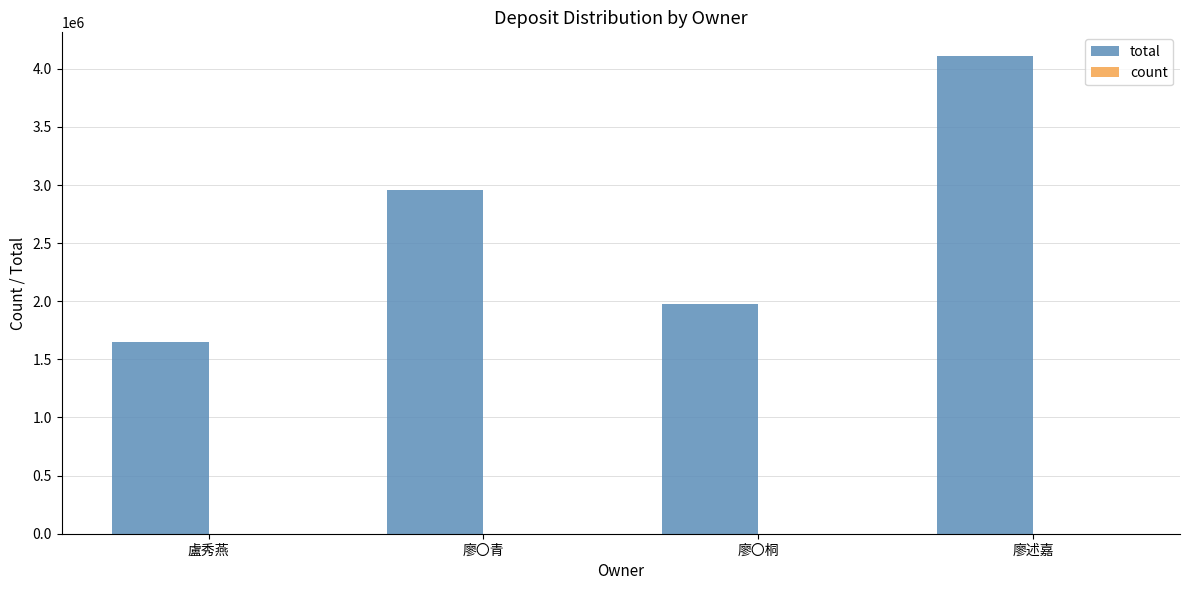

Does the chart contain stacked bars?

No